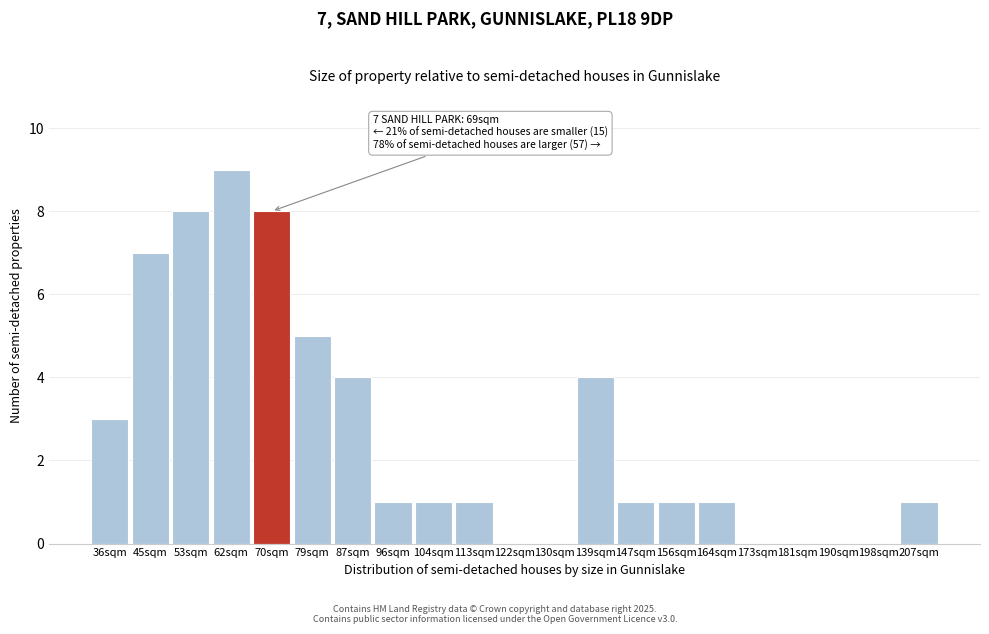

Reading left to right, what are all the values shown in this chart?

36sqm=3	45sqm=7	53sqm=8	62sqm=9	70sqm=8	79sqm=5	87sqm=4	96sqm=1	104sqm=1	113sqm=1	122sqm=0	130sqm=0	139sqm=4	147sqm=1	156sqm=1	164sqm=1	173sqm=0	181sqm=0	190sqm=0	198sqm=0	207sqm=1